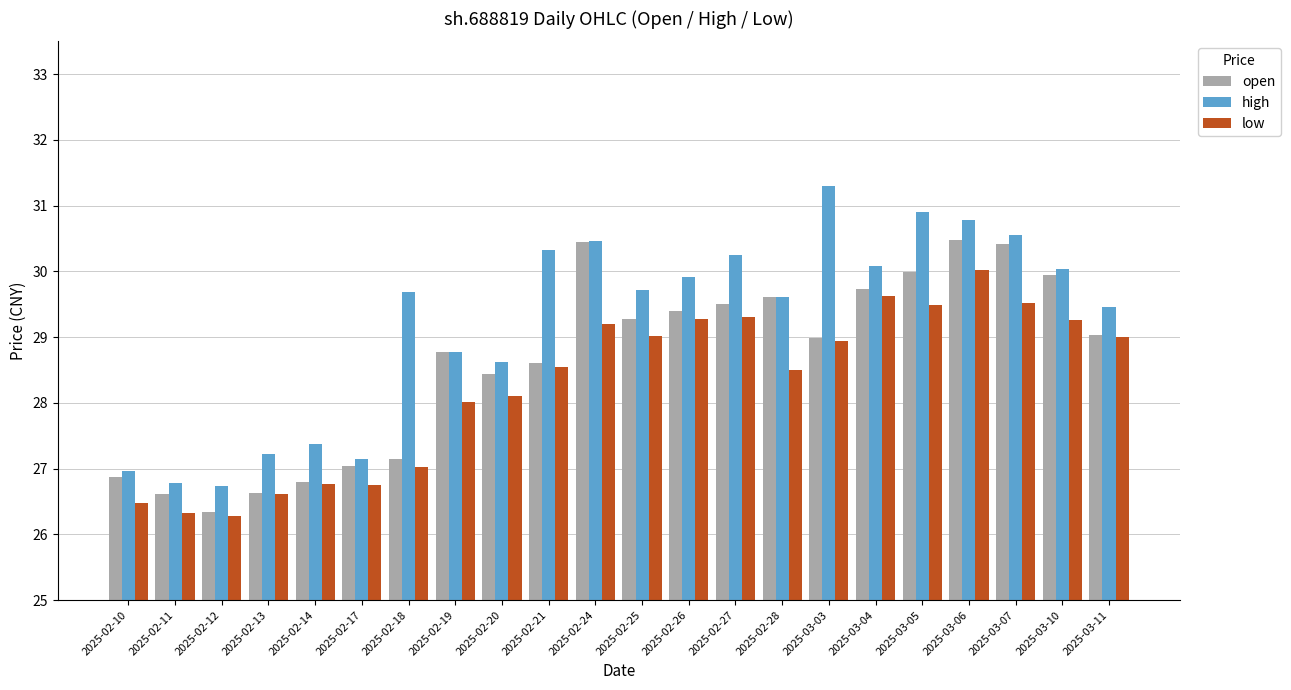

How many groups of bars are there?

22